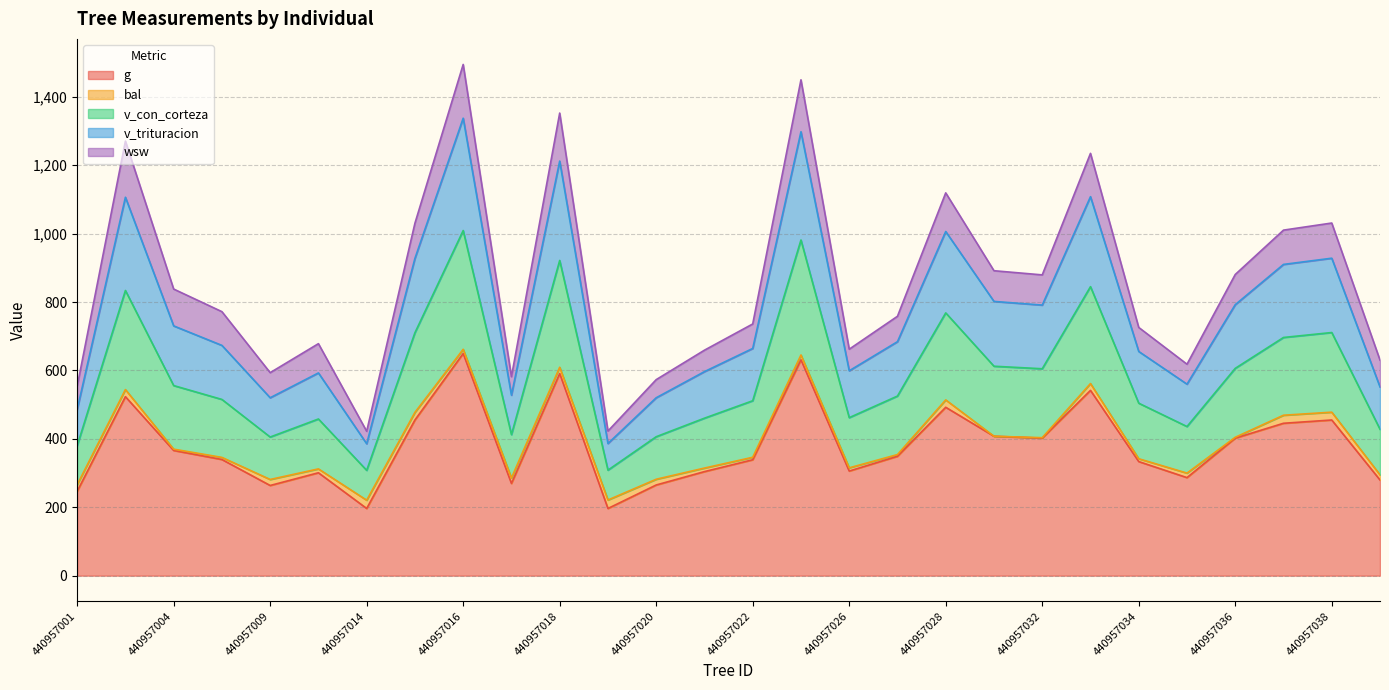

Rank the series by their maximum value, from highest to lowest.

v_trituracion, v_con_corteza, g